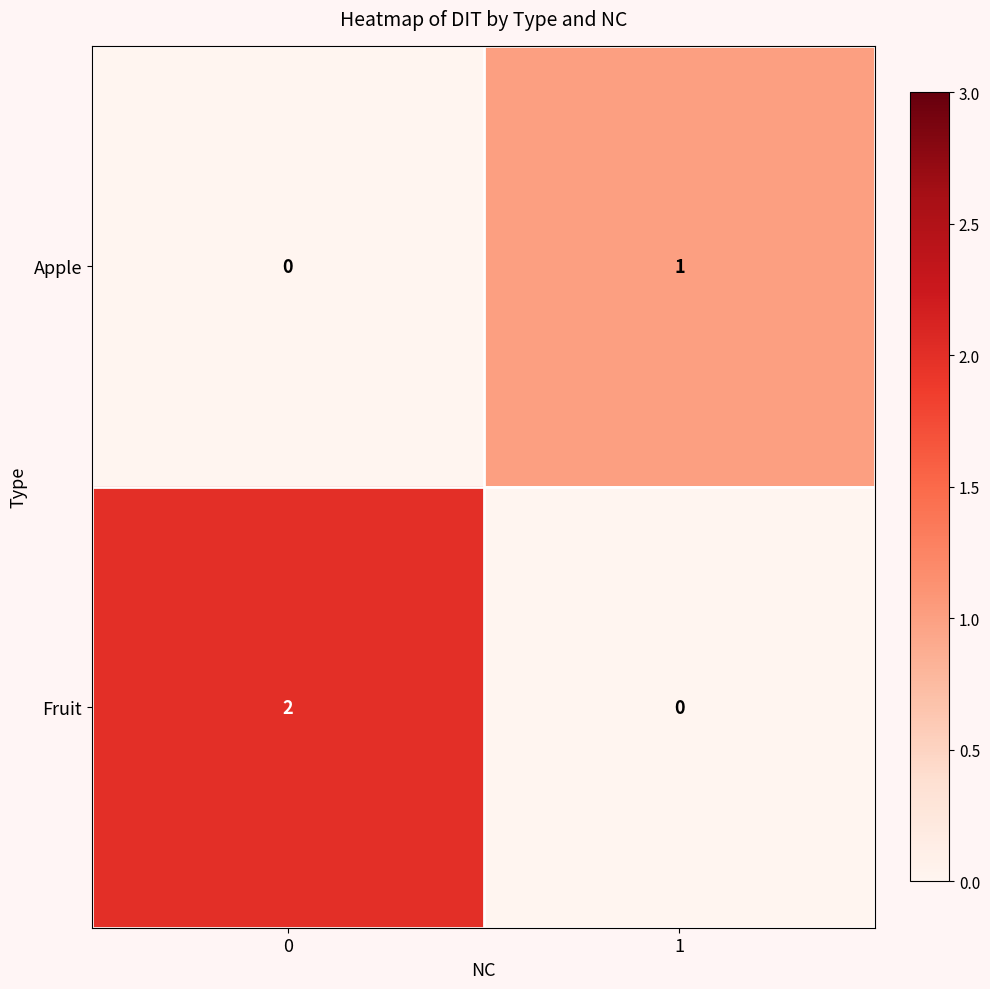

Reading left to right, extract all data points from this chart.

Apple: 0=0	1=1
Fruit: 0=2	1=0